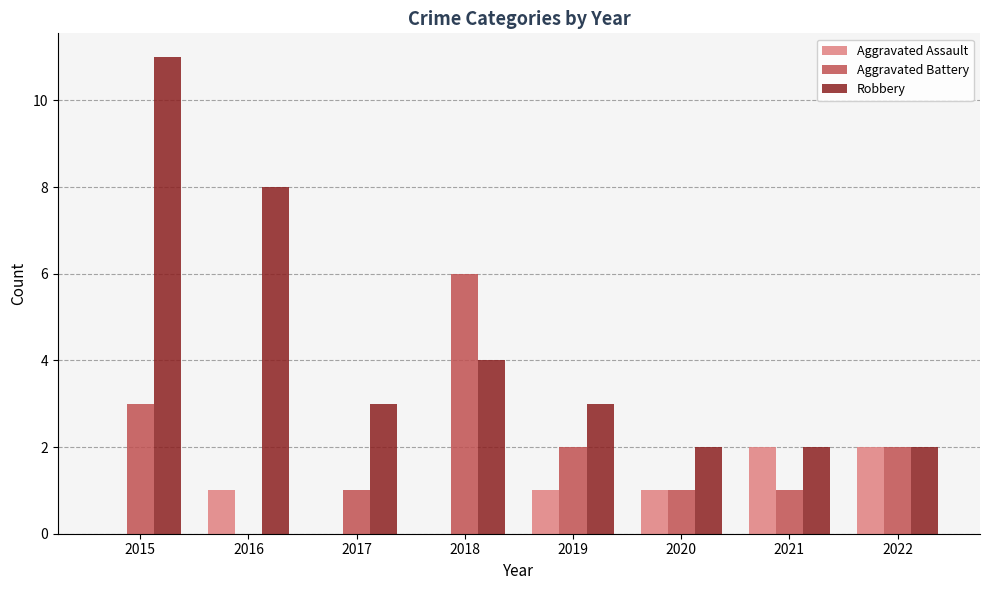

Which category has the highest value in the Robbery series?

2015